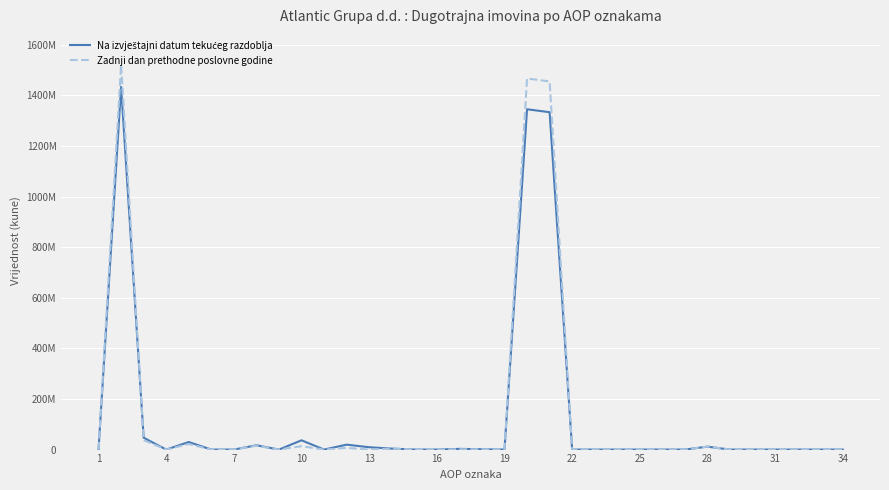

Does the chart have visible grid lines?

Yes